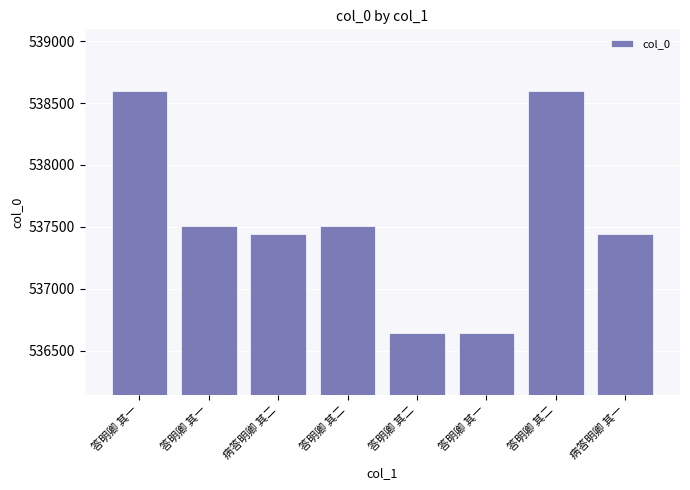

Does the chart contain any negative values?

No